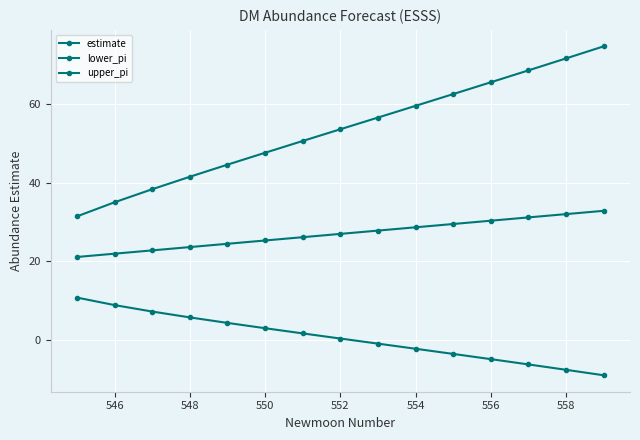

True or false: estimate and lower_pi intersect in this chart.

False